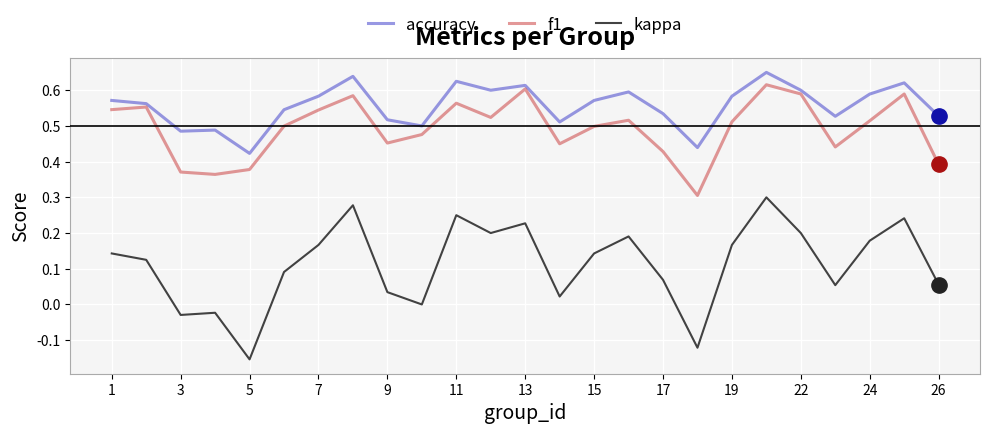

Does the chart have visible grid lines?

Yes